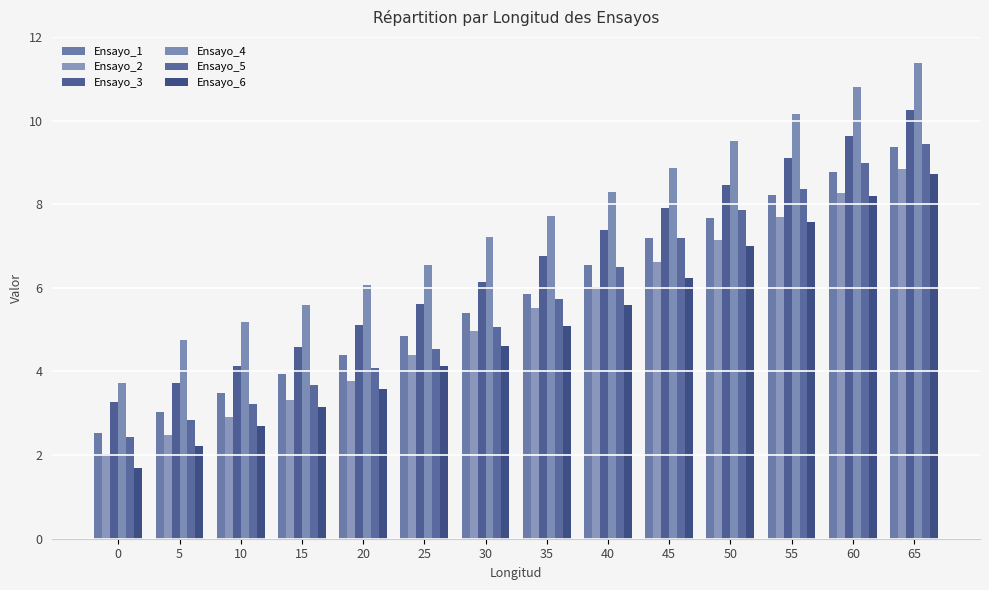

At which label is Ensayo_2 closest to 5?

30